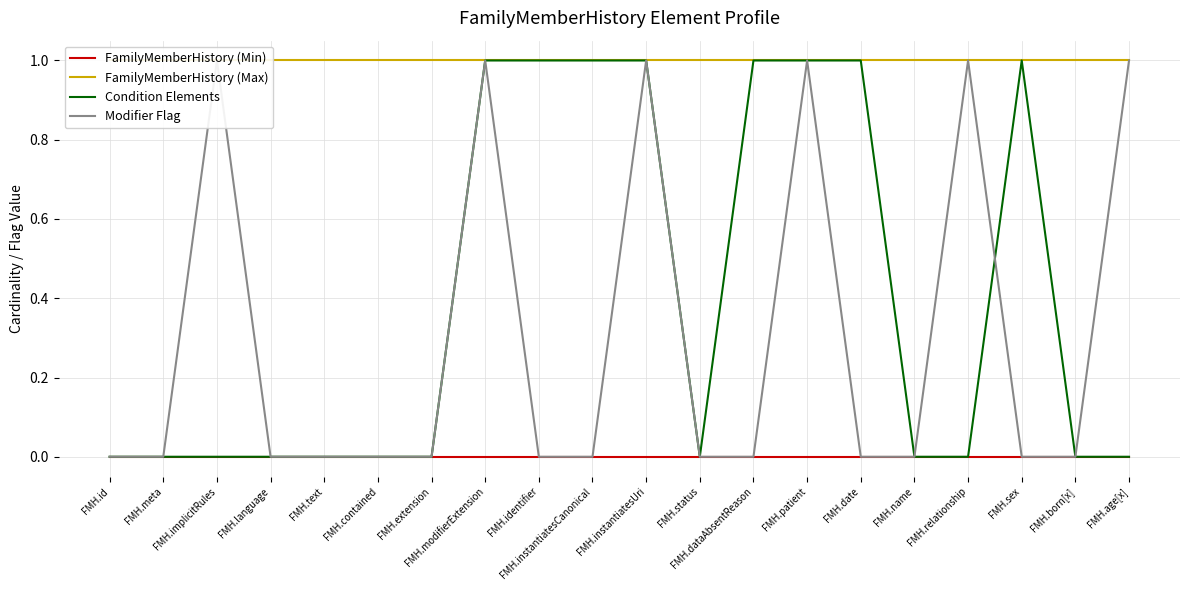

Reading left to right, extract all data points from this chart.

FamilyMemberHistory (Min): FMH.id=0	FMH.meta=0	FMH.implicitRules=0	FMH.language=0	FMH.text=0	FMH.contained=0	FMH.extension=0	FMH.modifierExtension=0	FMH.identifier=0	FMH.instantiatesCanonical=0	FMH.instantiatesUri=0	FMH.status=0	FMH.dataAbsentReason=0	FMH.patient=0	FMH.date=0	FMH.name=0	FMH.relationship=0	FMH.sex=0	FMH.born[x]=0	FMH.age[x]=0
FamilyMemberHistory (Max): FMH.id=1	FMH.meta=1	FMH.implicitRules=1	FMH.language=1	FMH.text=1	FMH.contained=1	FMH.extension=1	FMH.modifierExtension=1	FMH.identifier=1	FMH.instantiatesCanonical=1	FMH.instantiatesUri=1	FMH.status=1	FMH.dataAbsentReason=1	FMH.patient=1	FMH.date=1	FMH.name=1	FMH.relationship=1	FMH.sex=1	FMH.born[x]=1	FMH.age[x]=1
Condition Elements: FMH.id=0	FMH.meta=0	FMH.implicitRules=0	FMH.language=0	FMH.text=0	FMH.contained=0	FMH.extension=0	FMH.modifierExtension=1	FMH.identifier=1	FMH.instantiatesCanonical=1	FMH.instantiatesUri=1	FMH.status=0	FMH.dataAbsentReason=1	FMH.patient=1	FMH.date=1	FMH.name=0	FMH.relationship=0	FMH.sex=1	FMH.born[x]=0	FMH.age[x]=0
Modifier Flag: FMH.id=0	FMH.meta=0	FMH.implicitRules=1	FMH.language=0	FMH.text=0	FMH.contained=0	FMH.extension=0	FMH.modifierExtension=1	FMH.identifier=0	FMH.instantiatesCanonical=0	FMH.instantiatesUri=1	FMH.status=0	FMH.dataAbsentReason=0	FMH.patient=1	FMH.date=0	FMH.name=0	FMH.relationship=1	FMH.sex=0	FMH.born[x]=0	FMH.age[x]=1